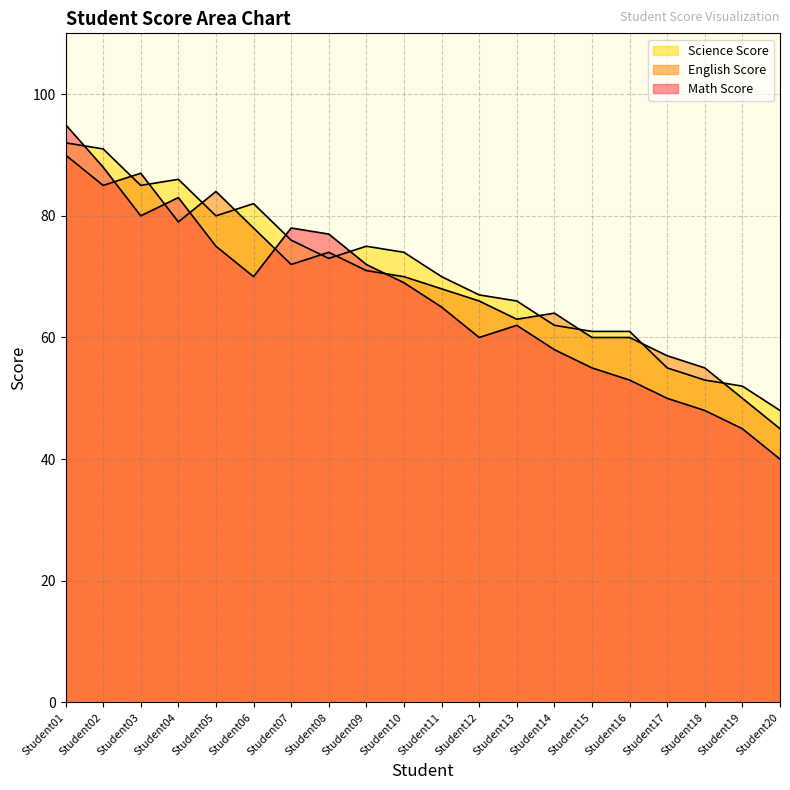

Which series has the largest range (max minus min)?

Math Score